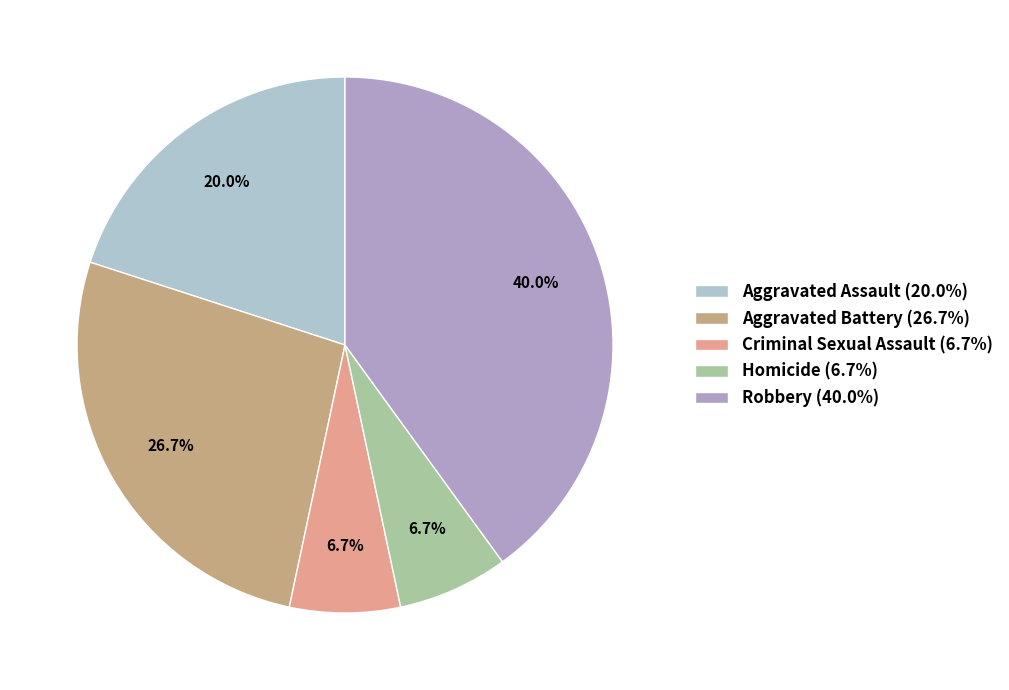

How many segments does this pie chart have?

5